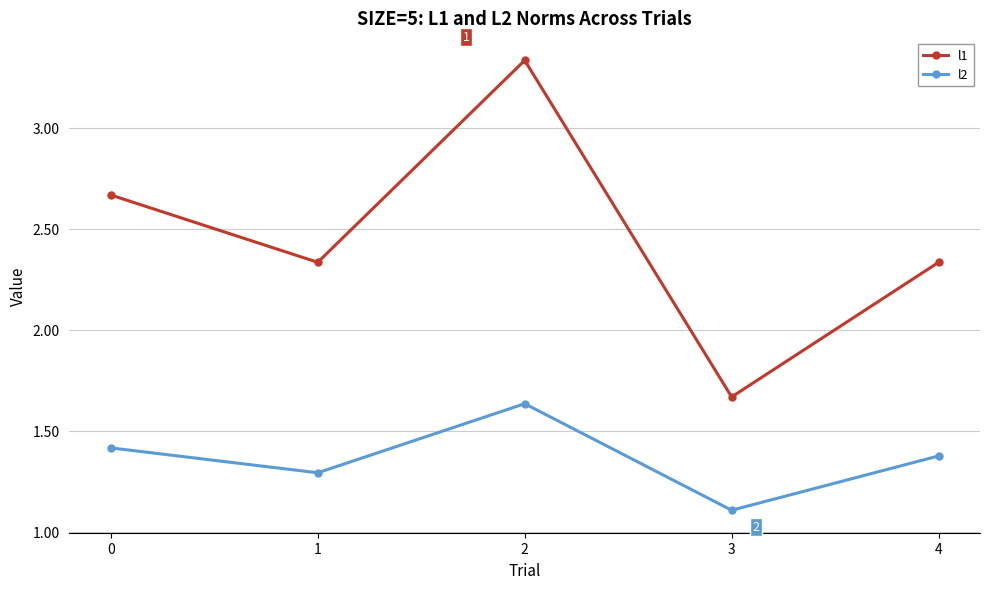

Is this an area chart (filled region under the line)?

No